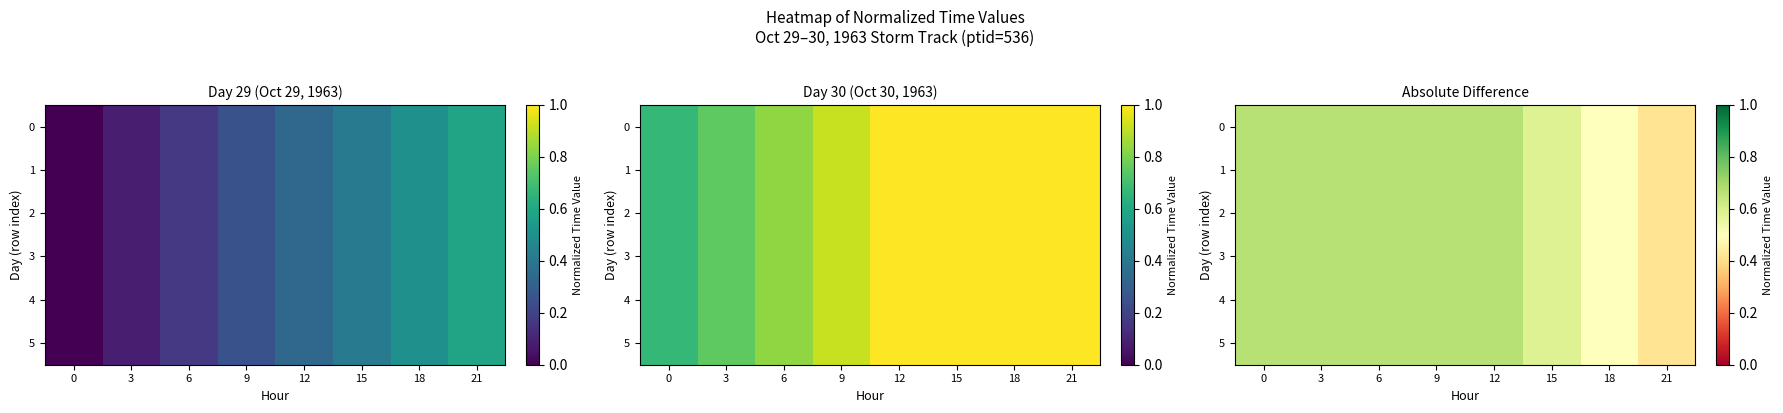

Which category has the lowest value in the 1 series?

21